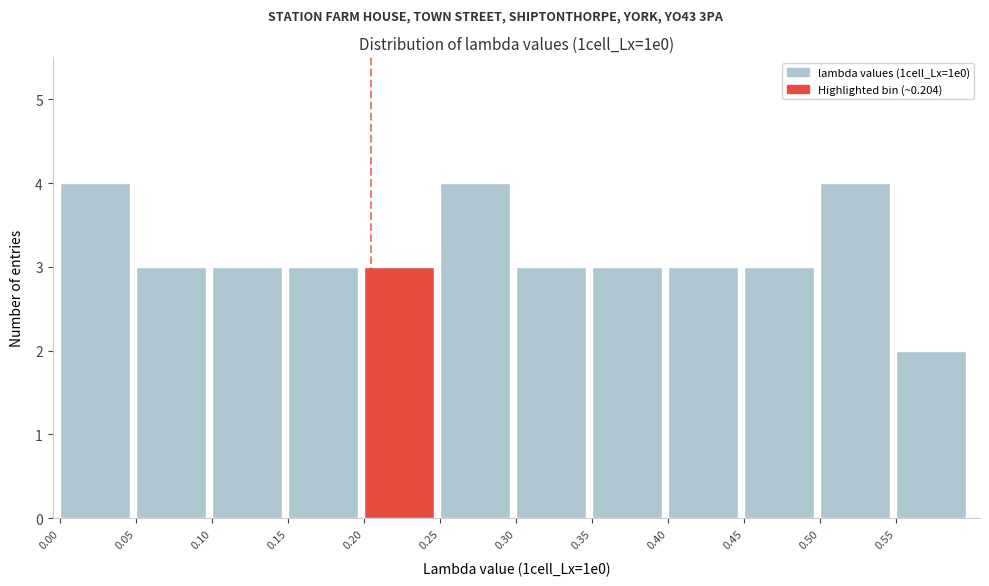

How tall is the bar that spans 0.35 to 0.40 on the x-axis? The values are not printed on the chart, so give them approximately, as read against the axis.

3